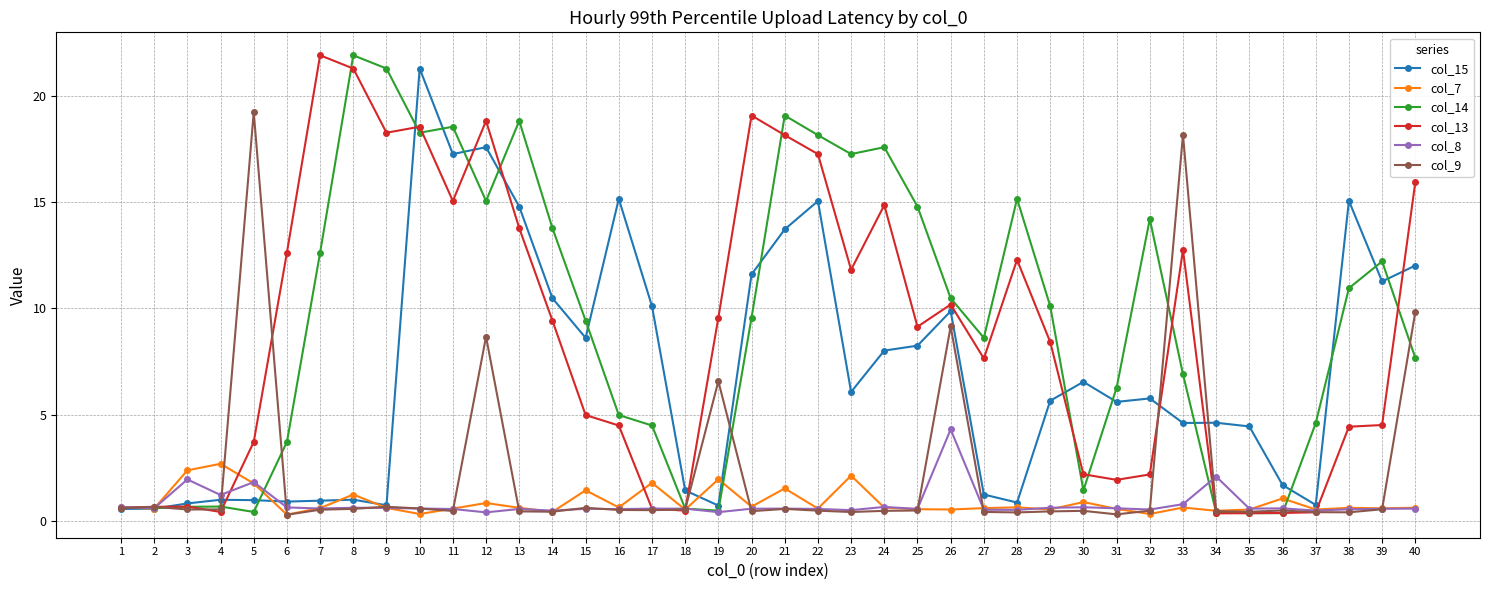

How many lines are shown in the chart?

6